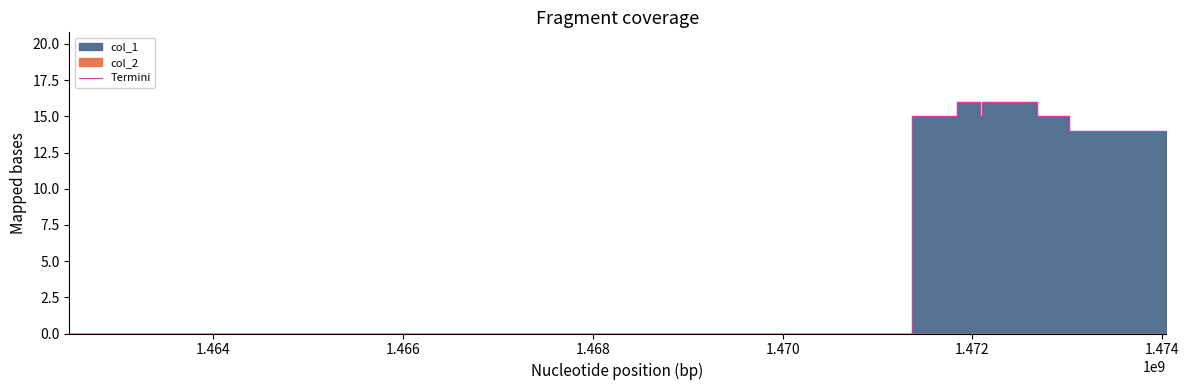

What is the maximum value shown in the chart?

16